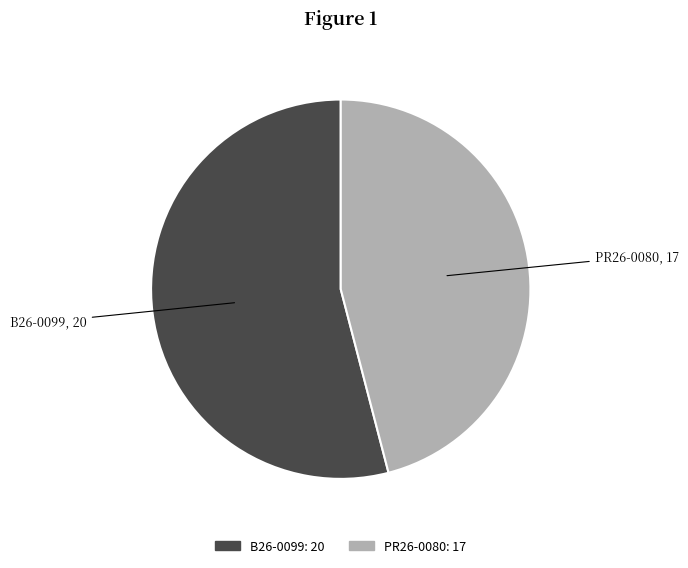

Which slice represents more than half of the pie?

B26-0099